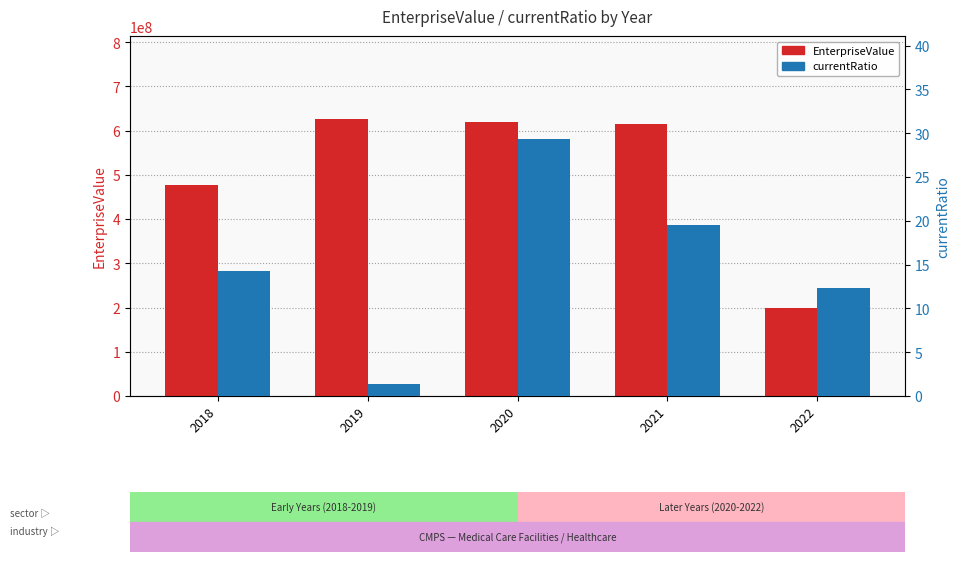

Is the value of EnterpriseValue at 2022 greater than the value of currentRatio at 2020?

Yes